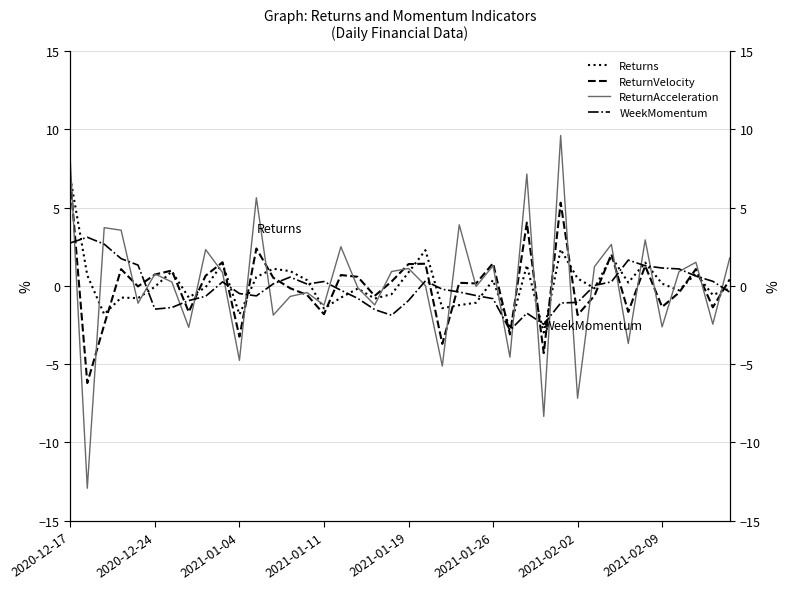

True or false: ReturnAcceleration and ReturnVelocity cross at least once.

True